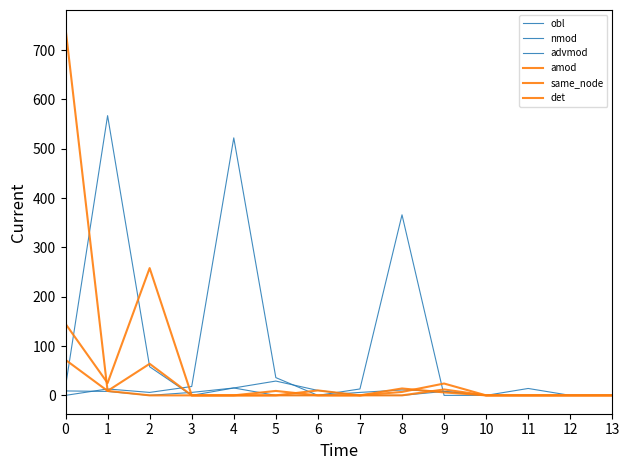

Reading right to left, transcribe all the data shown in this chart.

obl: 13=0	12=0	11=14	10=0	9=8	8=11	7=6	6=0	5=36	4=522	3=18	2=6	1=13	0=0
nmod: 13=0	12=0	11=0	10=0	9=8	8=0	7=0	6=10	5=29	4=15	3=0	2=58	1=567	0=18
advmod: 13=0	12=0	11=0	10=0	9=0	8=366	7=13	6=0	5=0	4=15	3=6	2=0	1=8	0=9
amod: 13=0	12=0	11=0	10=0	9=12	8=0	7=0	6=10	5=0	4=0	3=0	2=64	1=9	0=744
same_node: 13=0	12=0	11=0	10=0	9=6	8=14	7=0	6=0	5=0	4=0	3=0	2=258	1=25	0=145
det: 13=0	12=0	11=0	10=0	9=24	8=7	7=0	6=0	5=9	4=0	3=0	2=0	1=9	0=72